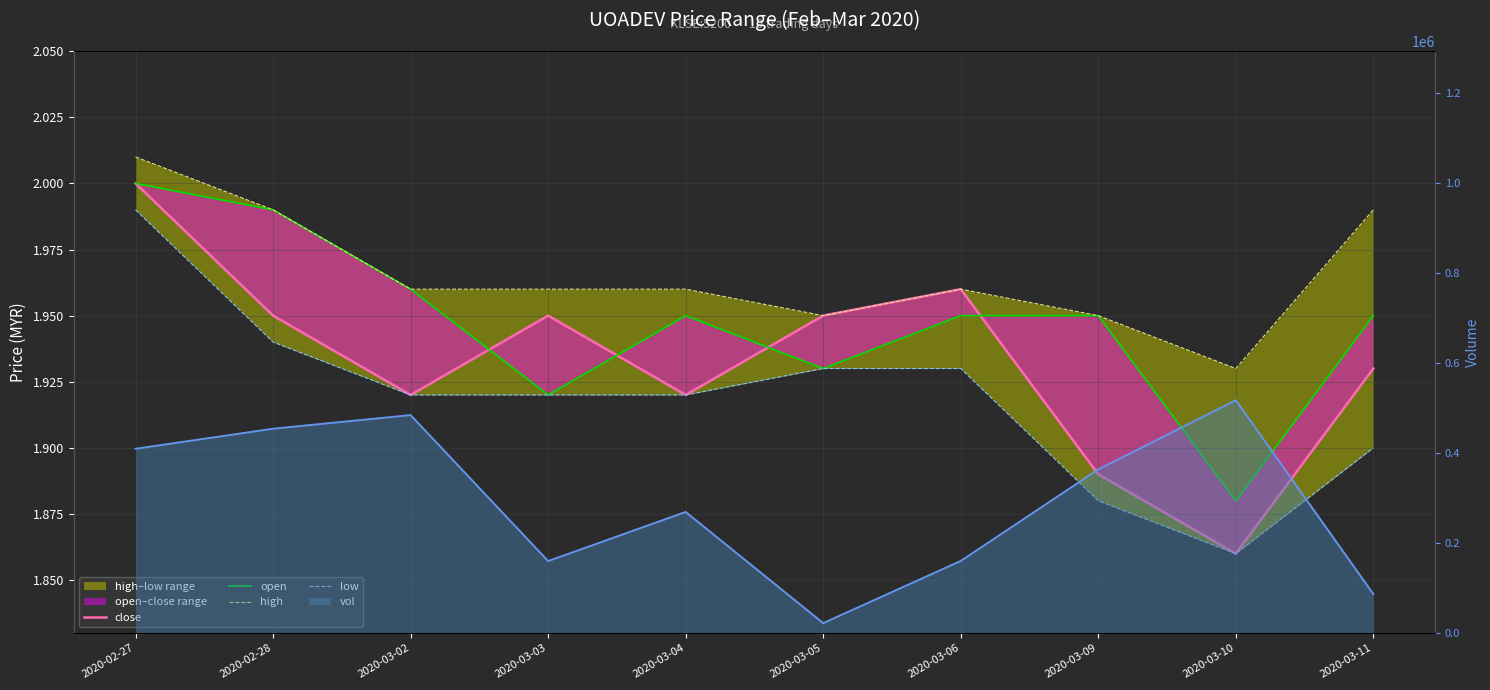

True or false: high has more than 2 points higher than both neighbors.

False